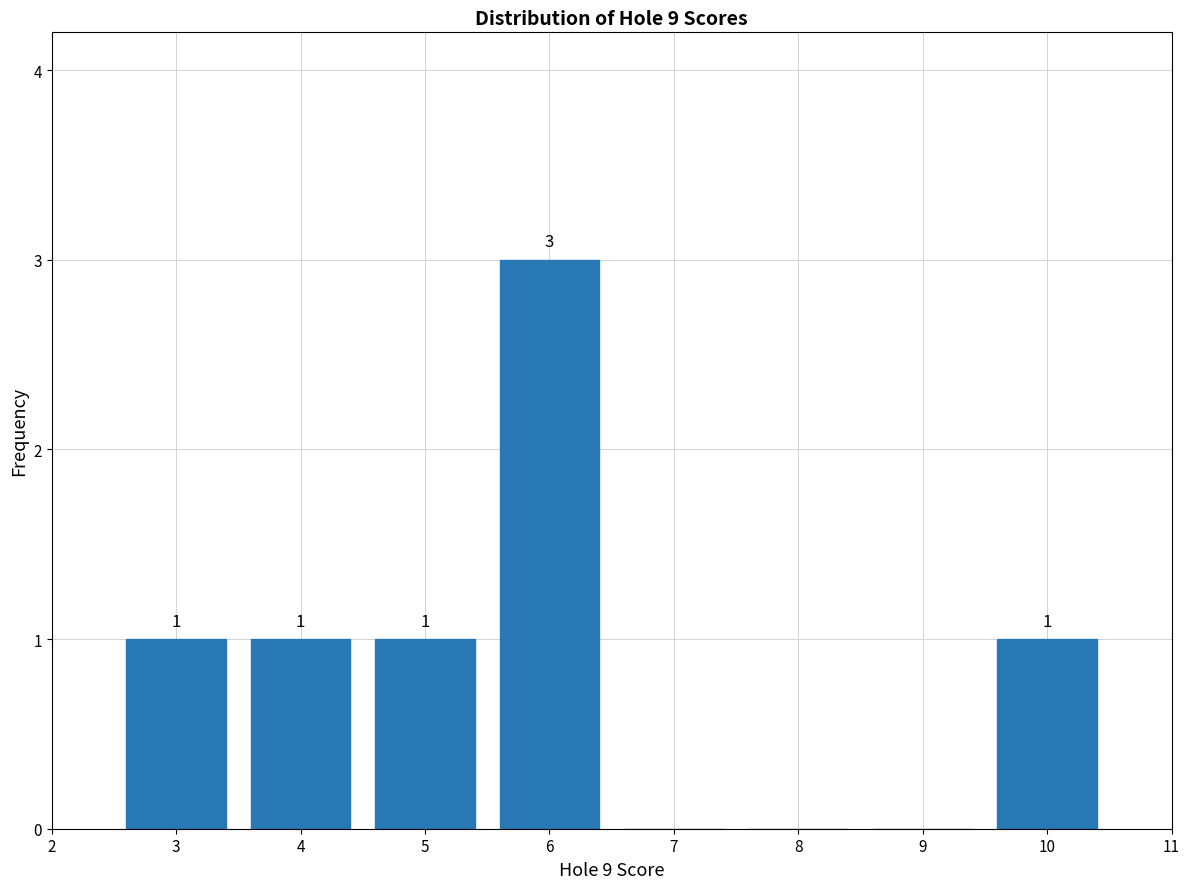

Over which range of the x-axis is the bar tallest?

5.5 to 6.5